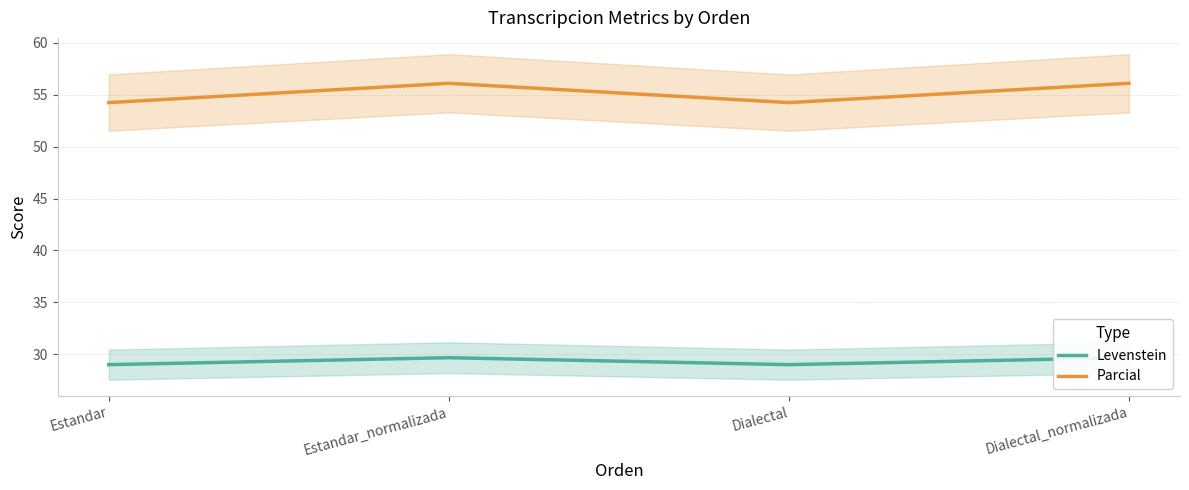

What is the sum of the Parcial values at Dialectal_normalizada and Estandar_normalizada?

112.2